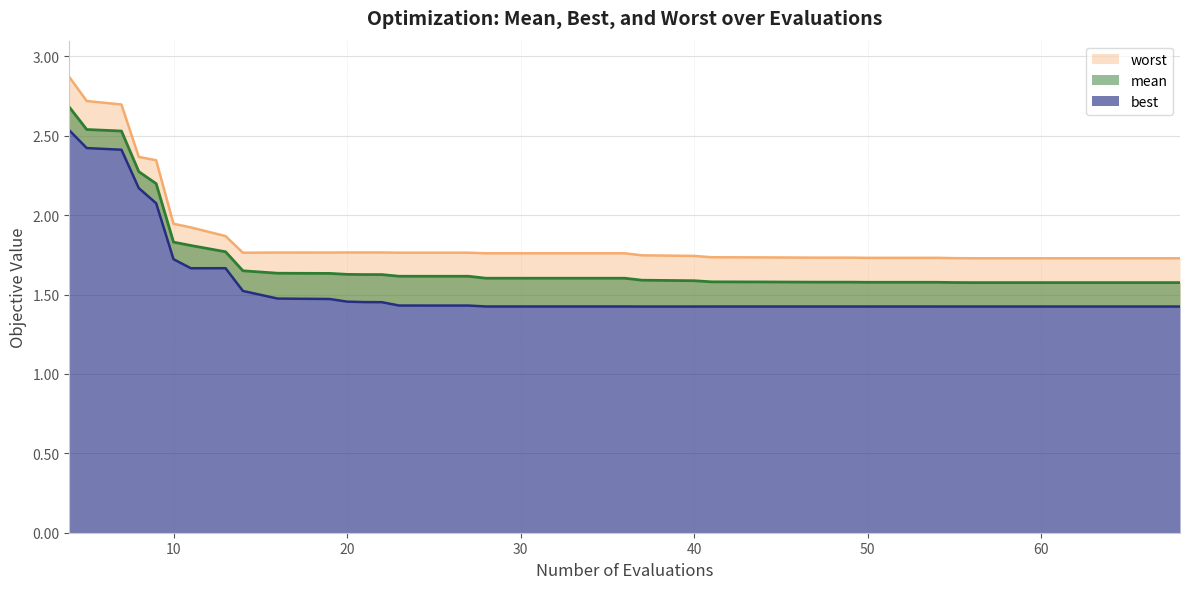

Which category has the highest value across all series?

4